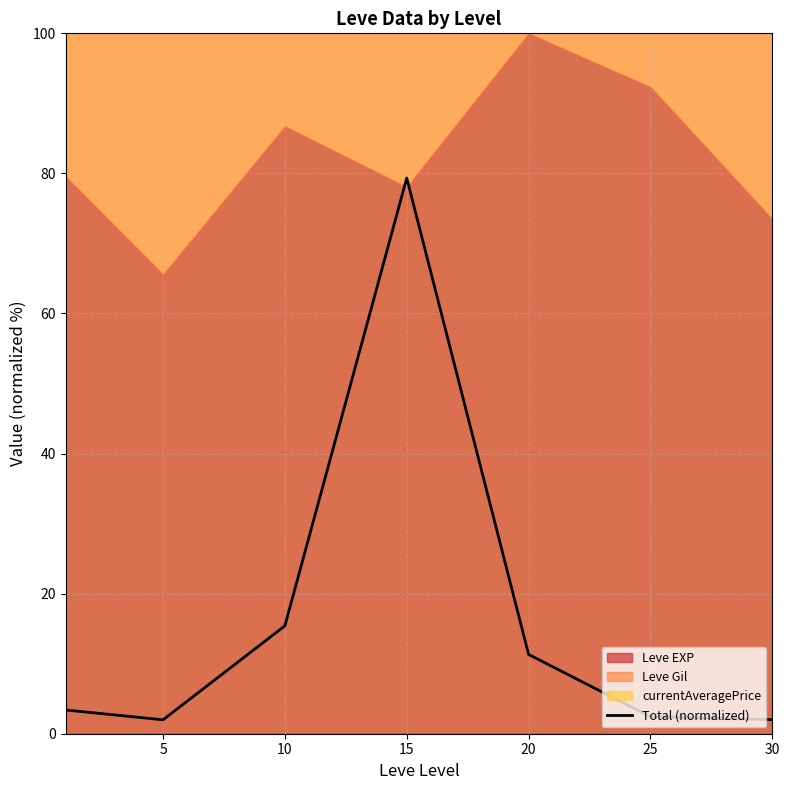

At which category does the data reach its first local valley?

5